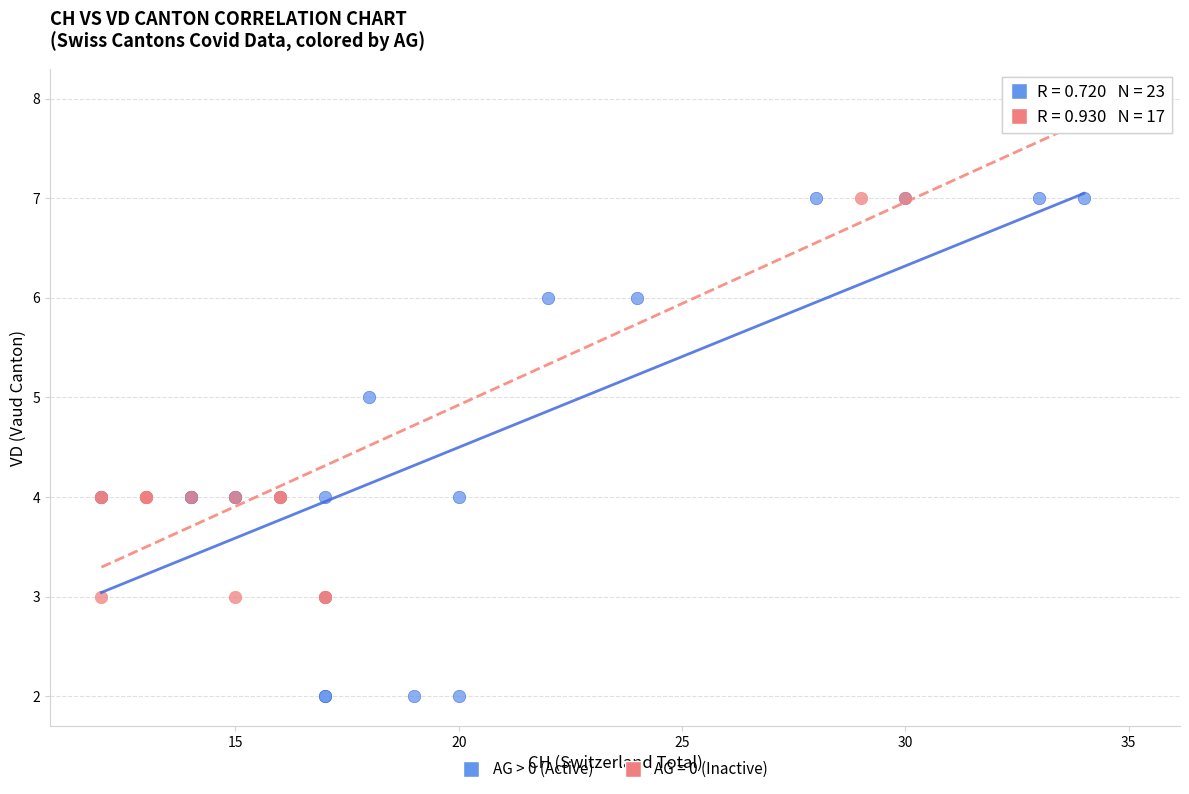

Which series contains the highest Y value?

AG = 0 (Inactive)